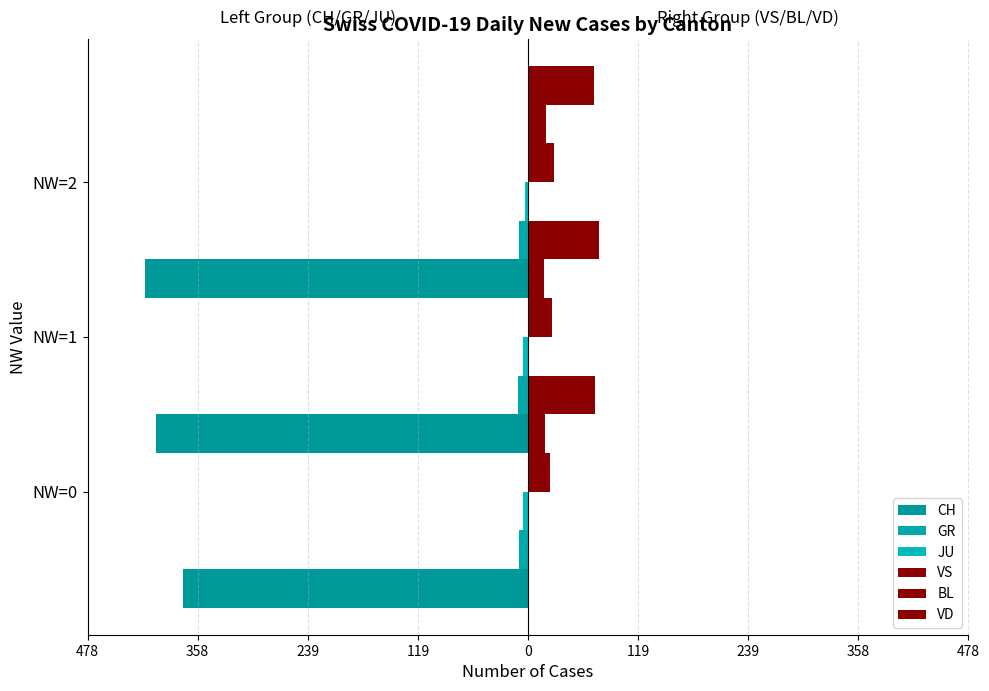

How many values in the GR series are below -10?

1